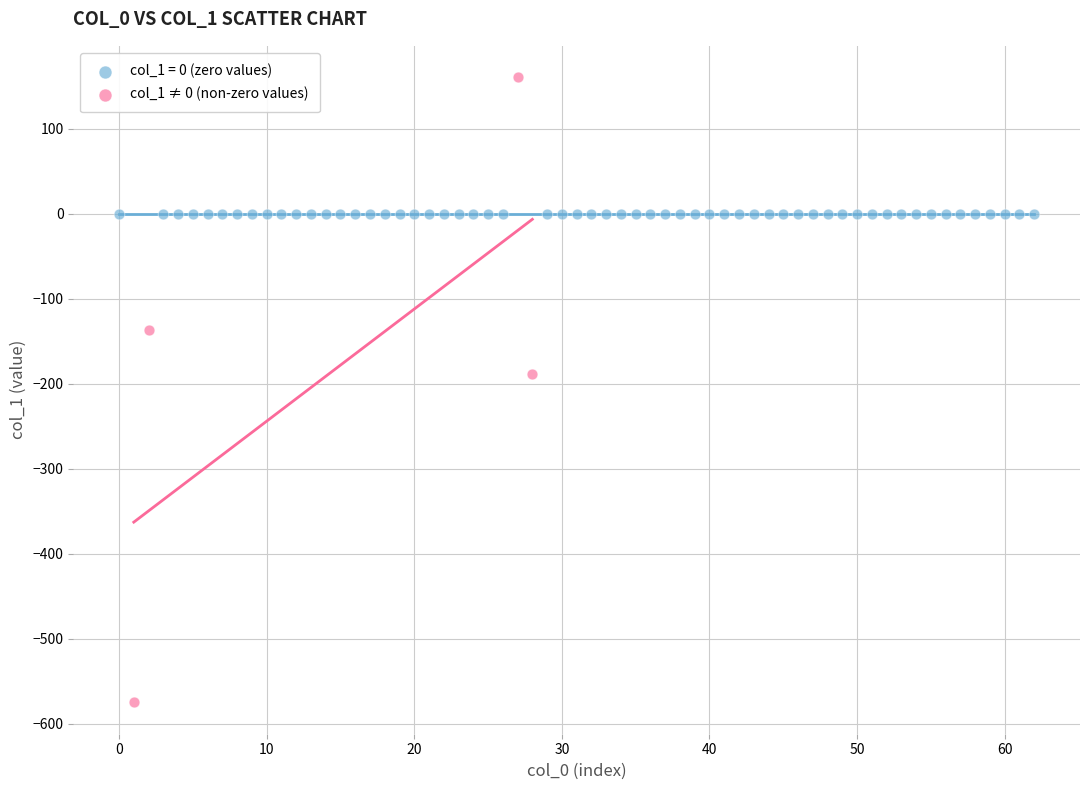

Which series contains the lowest Y value?

col_1 ≠ 0 (non-zero values)